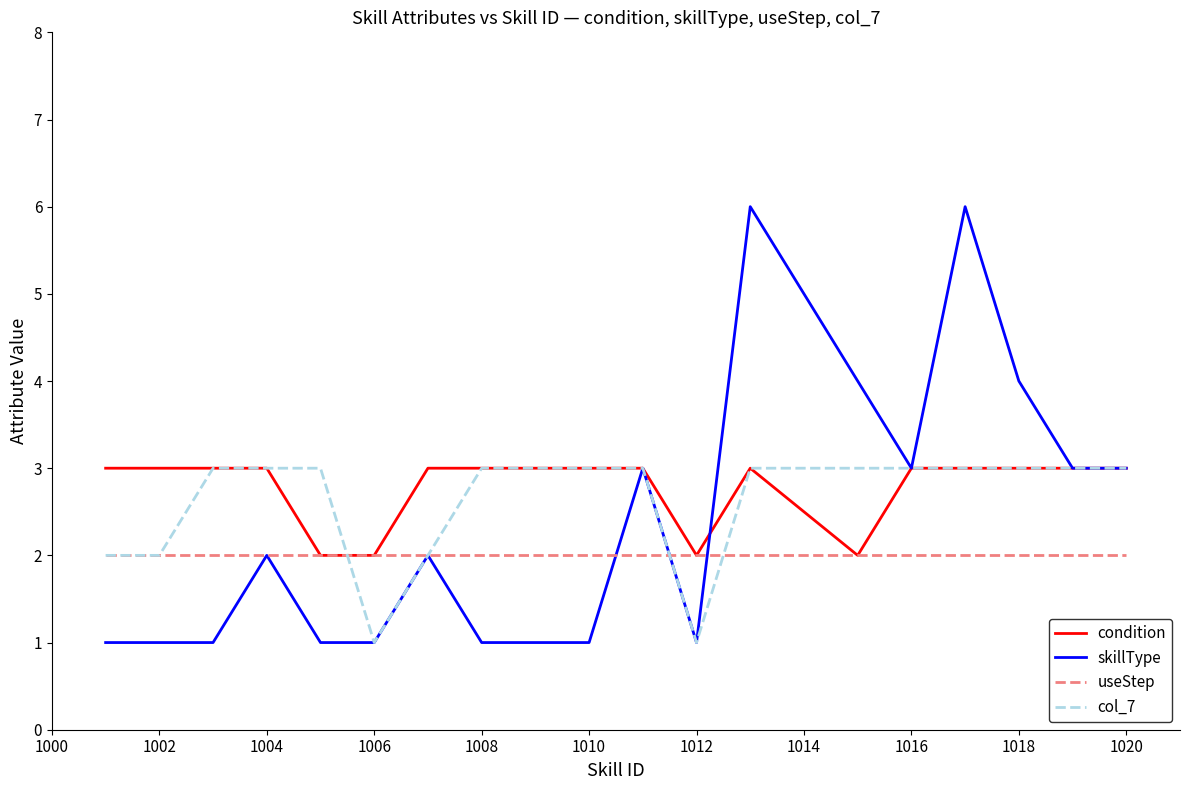

What is the highest value of the col_7 series?

3